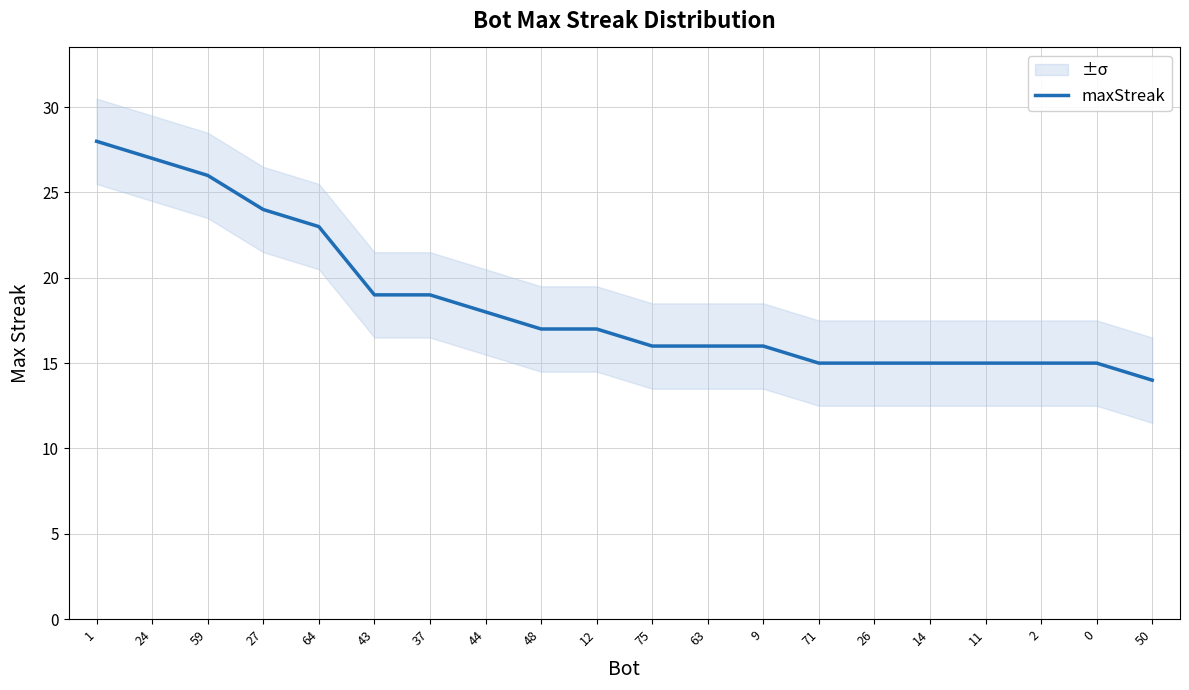

True or false: the data shows 8 at 12.

False